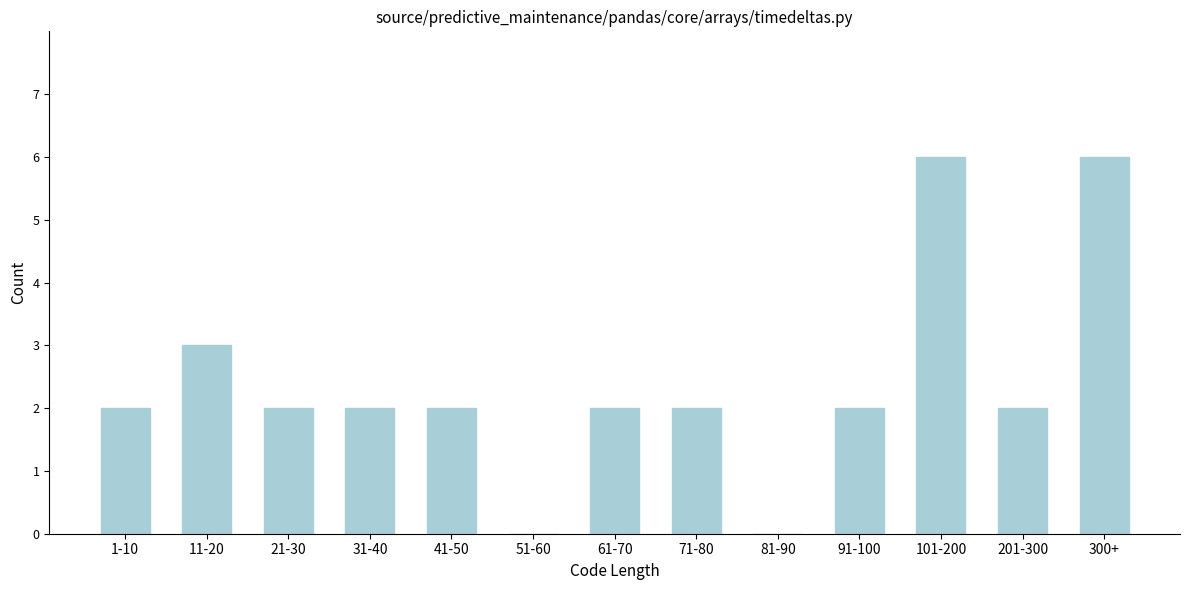

Reading right to left, extract all data points from this chart.

300+=6	201-300=2	101-200=6	91-100=2	81-90=0	71-80=2	61-70=2	51-60=0	41-50=2	31-40=2	21-30=2	11-20=3	1-10=2